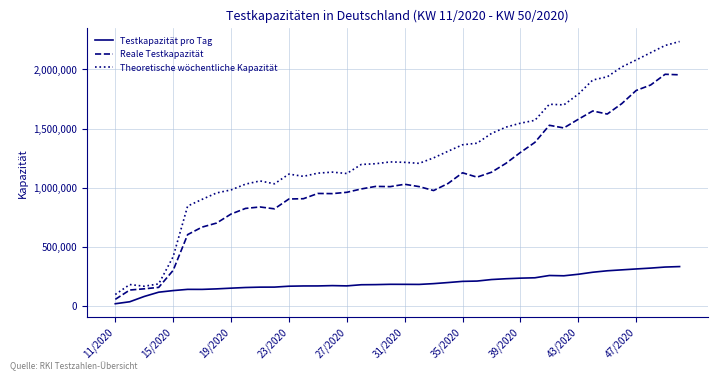

What is the difference between the maximum and minimum values in the Reale Testkapazität series?

1902314